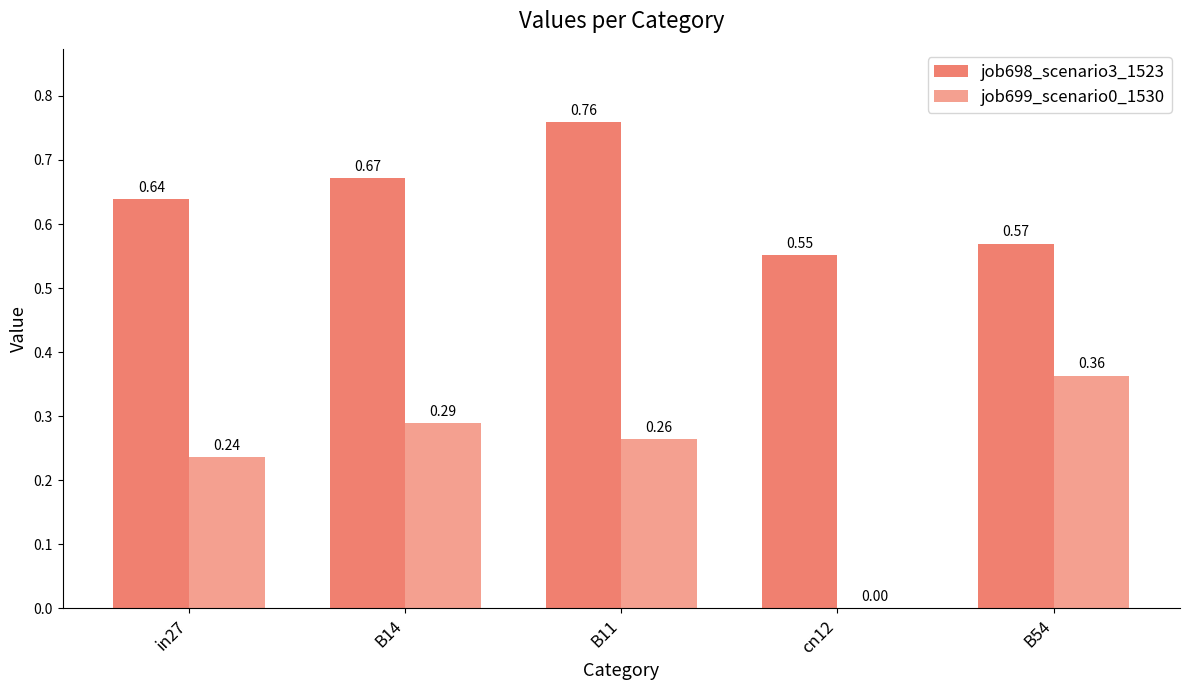

Which series changed the most between B11 and B54?

job698_scenario3_1523